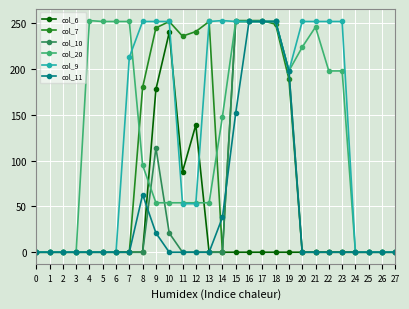

At how many categories does at least one series exceed 108?

20